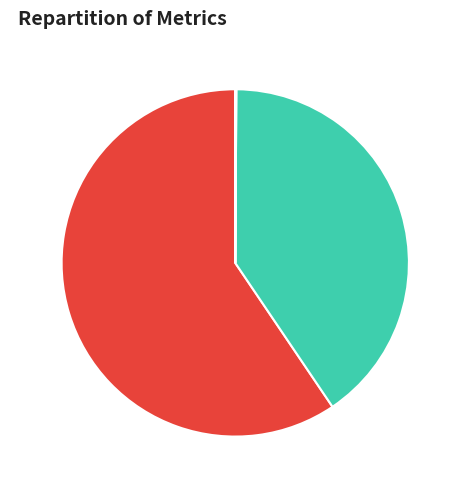

Is it true that SMAPE is 40% of the pie?

True